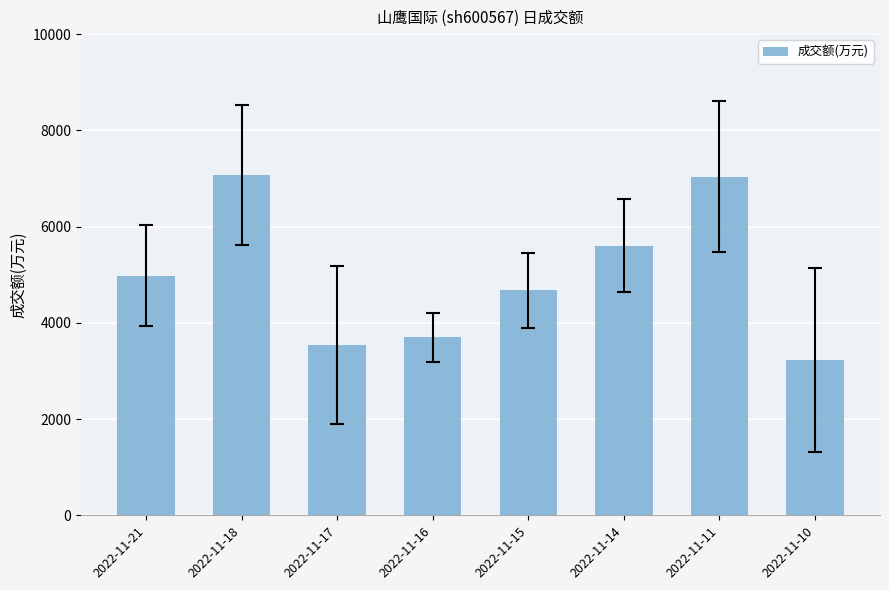

Count the number of categories in the chart.

8